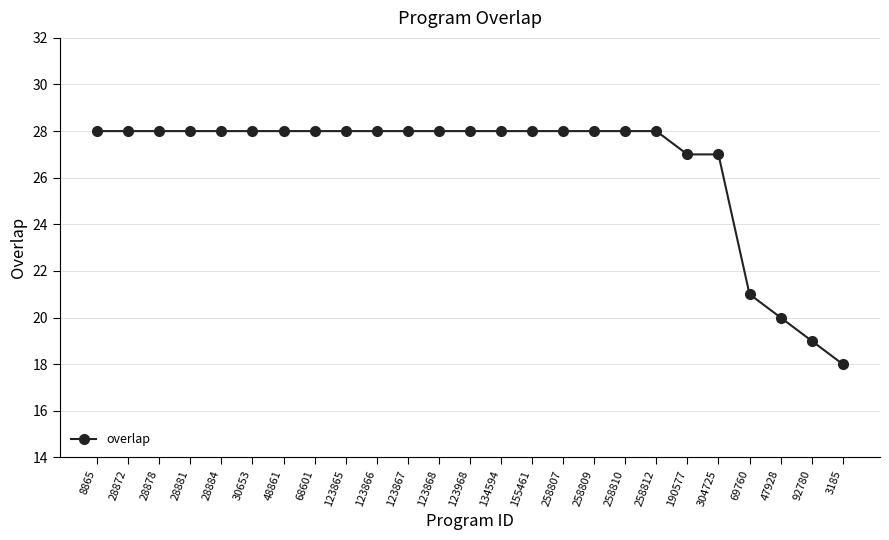

Approximately how many times larger is the value at 123867 compared to 3185?

1.6